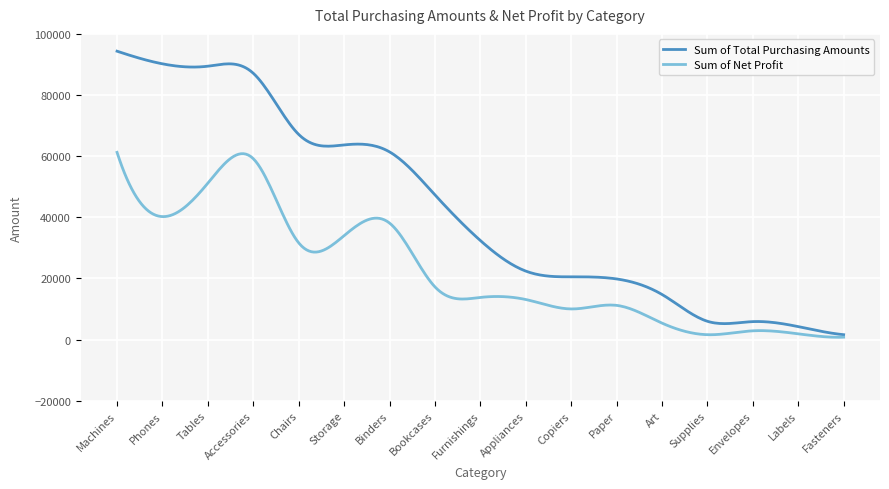

Which series has the largest total across all categories?

Sum of Total Purchasing Amounts